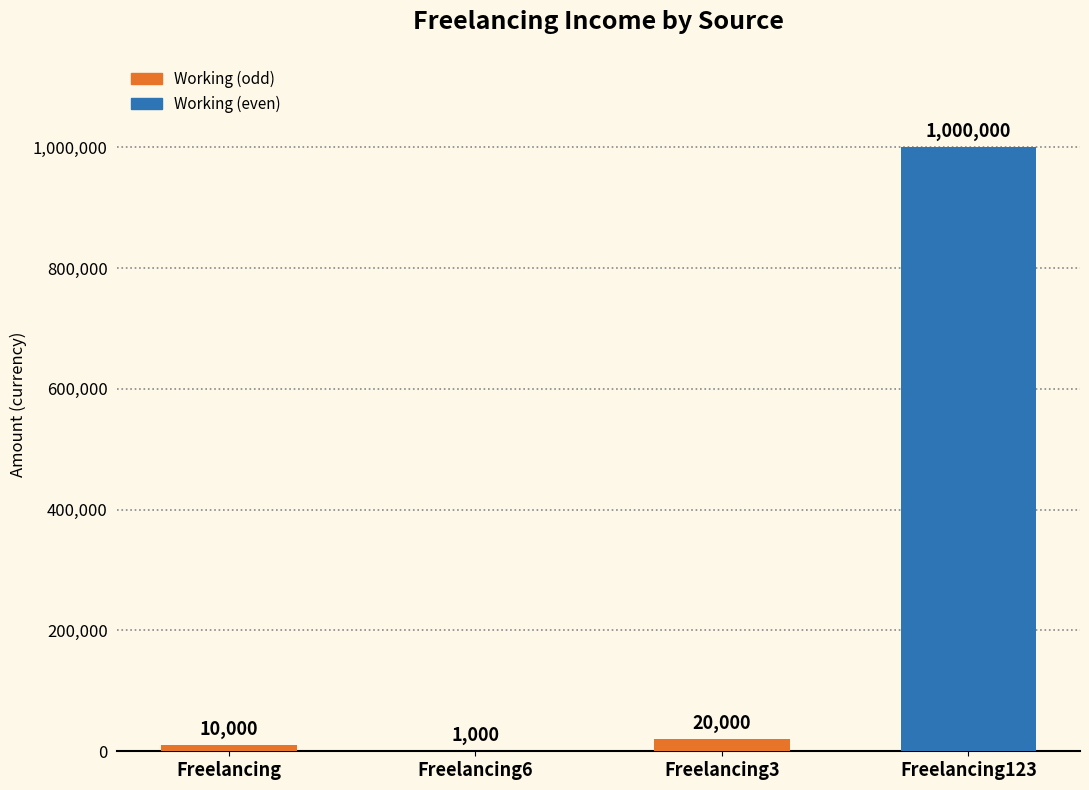

What is the label of the 2nd bar from the left?

Freelancing6